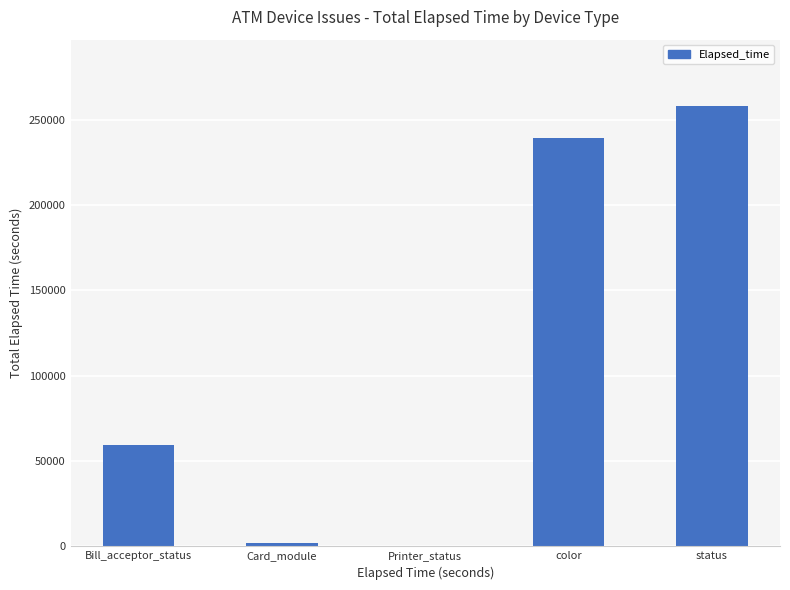

Where is the data nearest to the value 129365?

Bill_acceptor_status